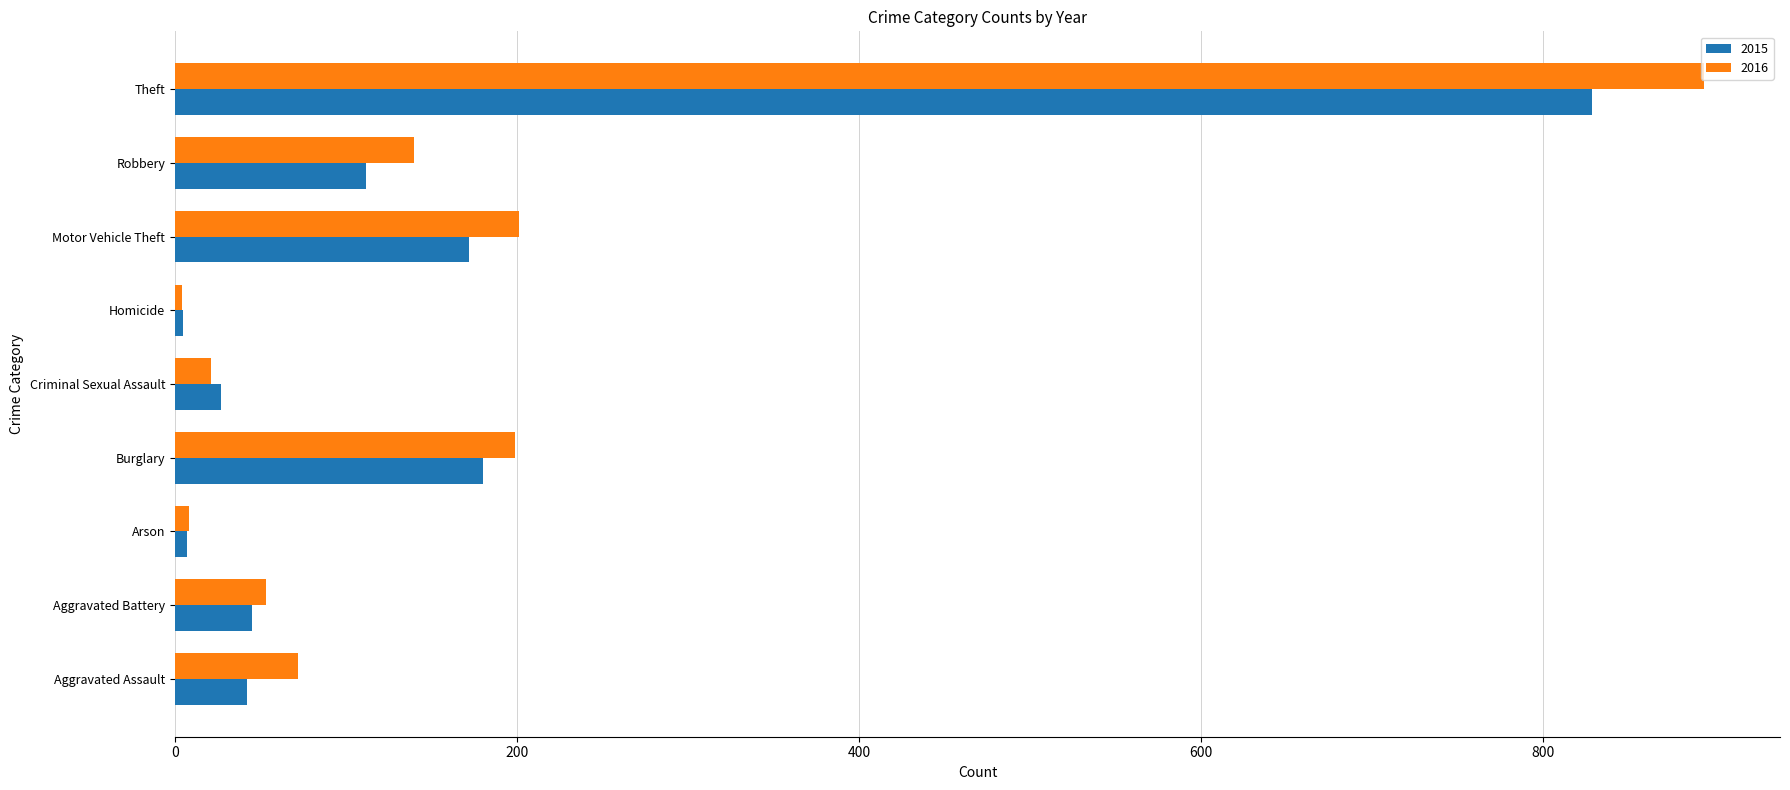

List the series in order of their peak value, highest first.

2016, 2015